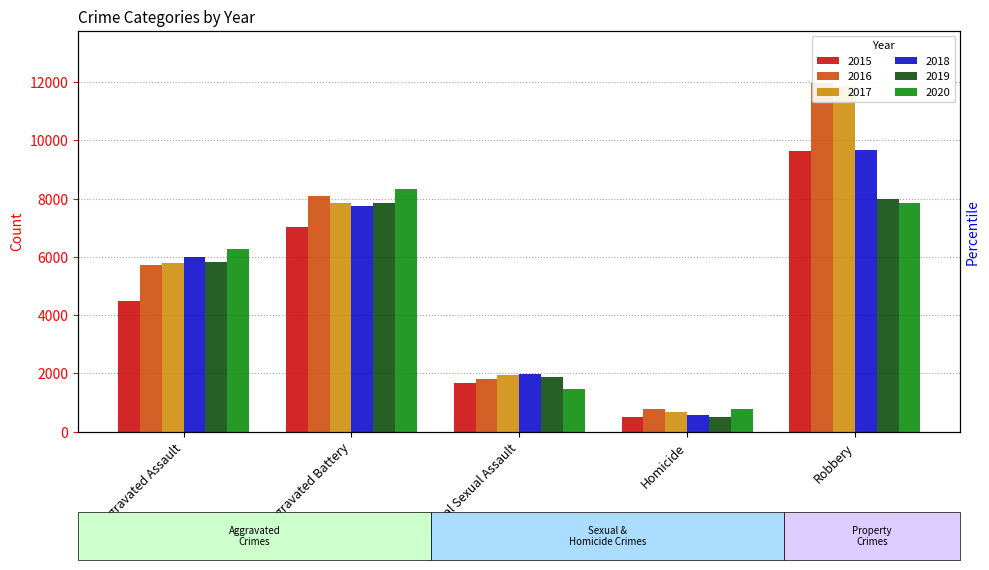

Count the 2015 values in the range 1672 to 7018.

3